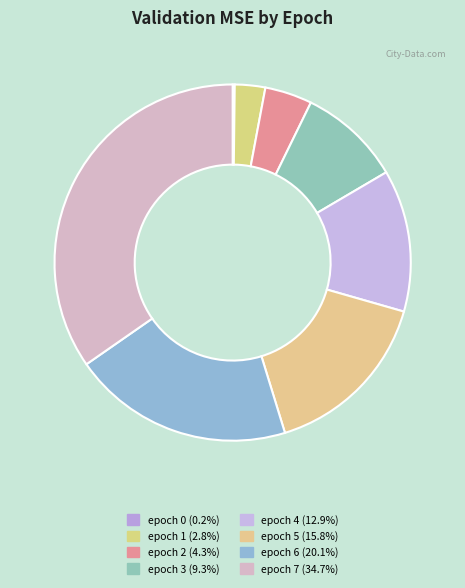

Is epoch 0 the majority of the pie?

No